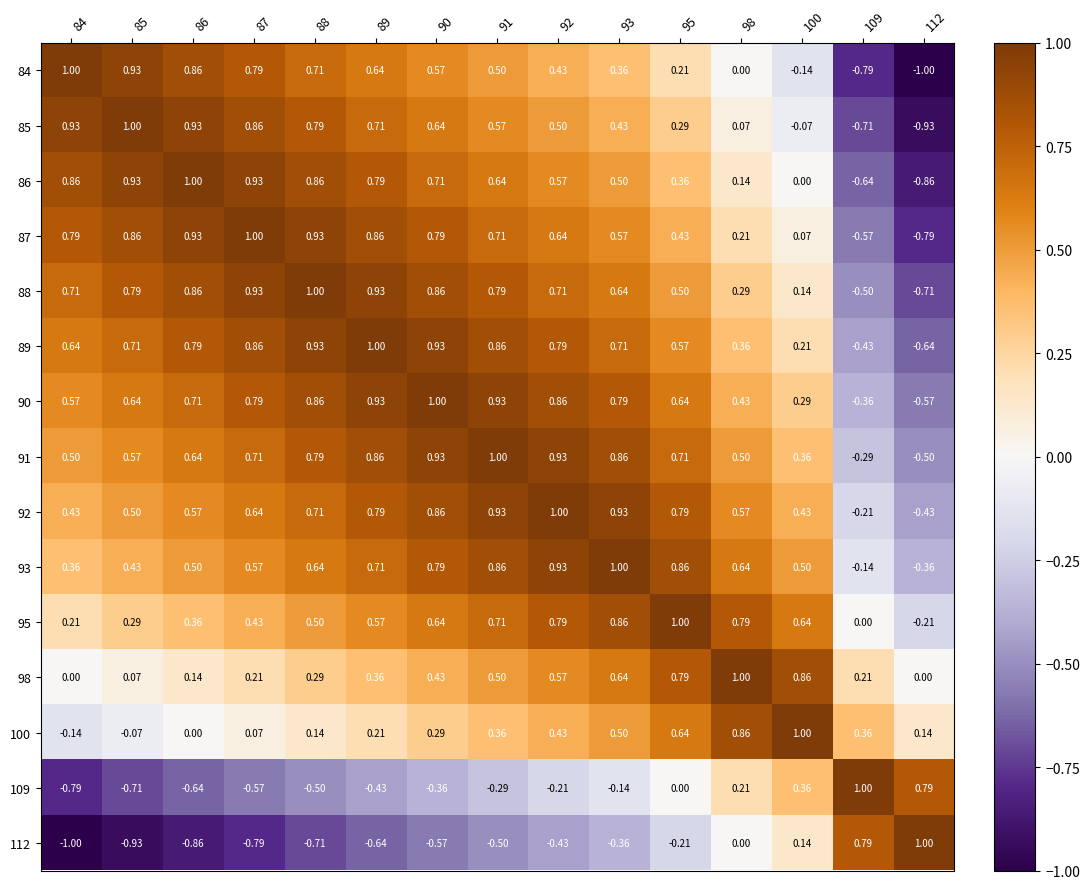

What is the spread (max minus min) of values at 85?

1.9